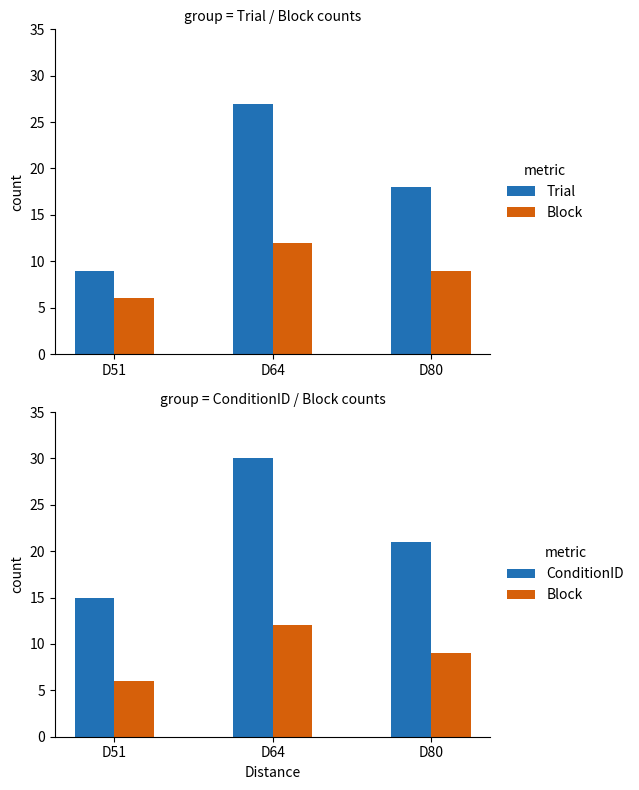

Reading left to right, what are all the values shown in this chart?

Trial: 9	27	18
Block: 6	12	9
ConditionID: 15	30	21